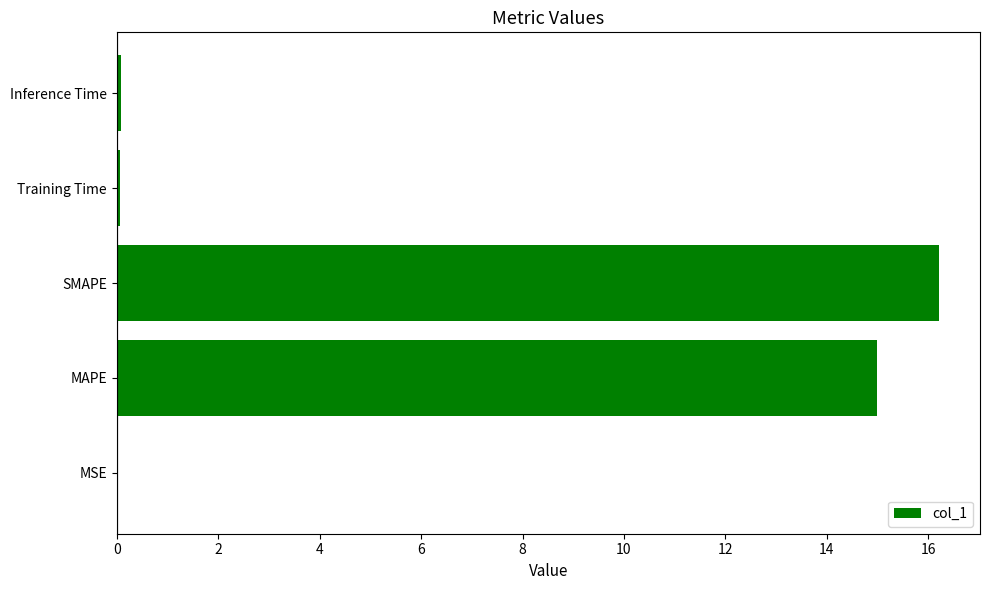

Where is the data nearest to the value 8?

MAPE